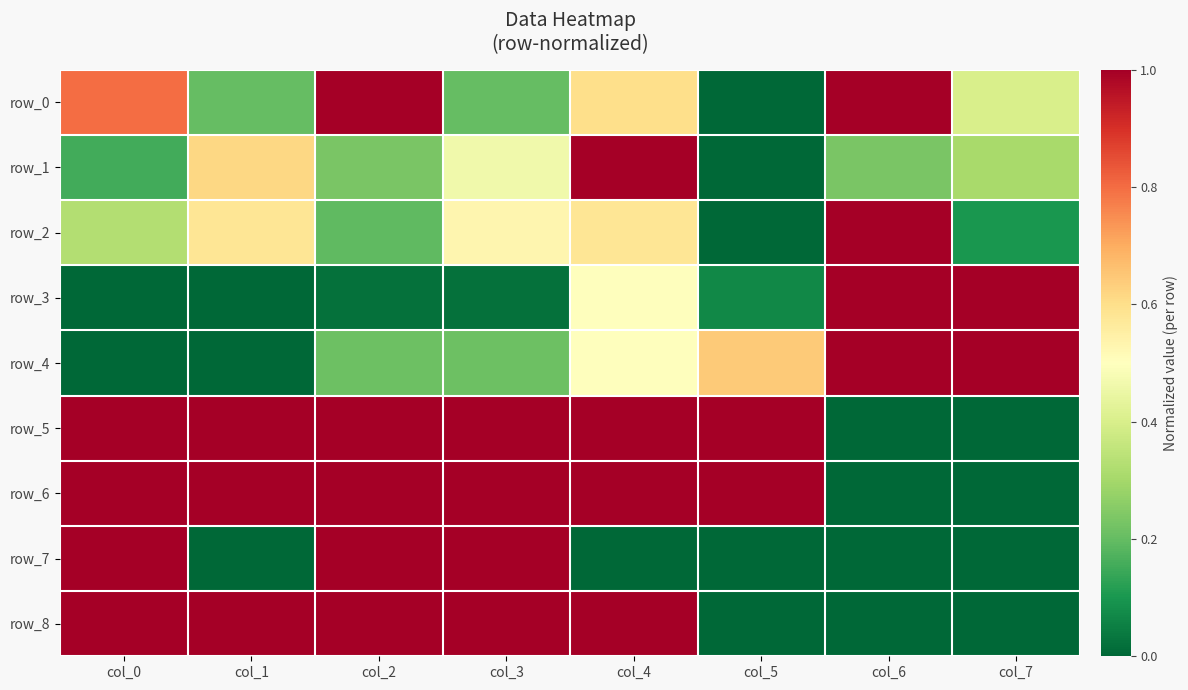

Count the number of categories in the chart.

8